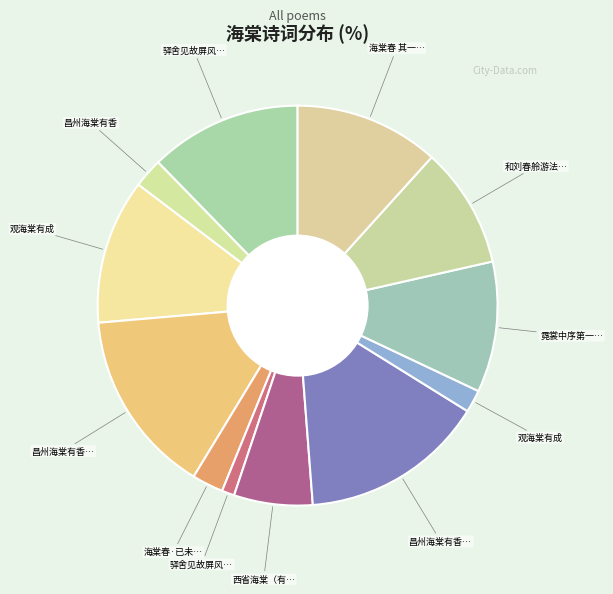

To the nearest percent, what is the average slice percentage?

8%